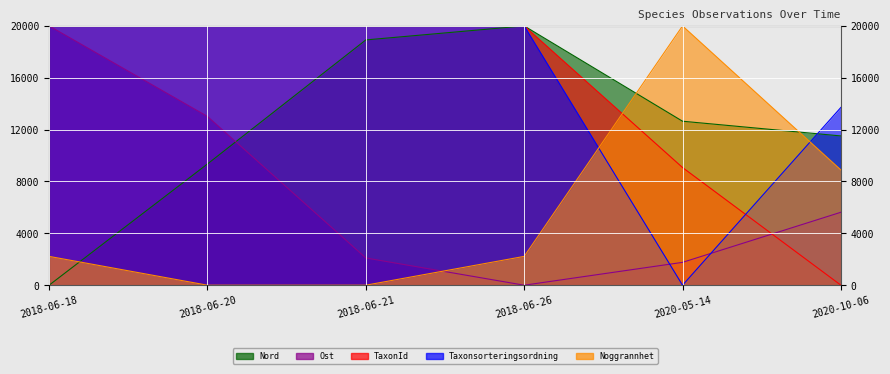

What is the difference between the Taxonsorteringsordning values at 2020-10-06 and 2018-06-20?

6286.8